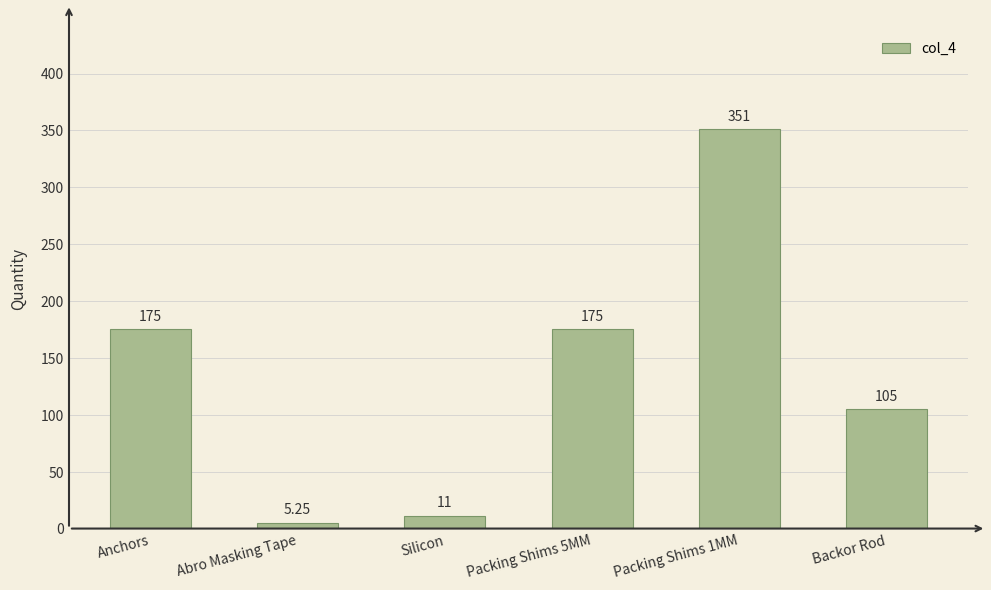

Approximately how many times larger is the value at Anchors compared to Silicon?

15.9